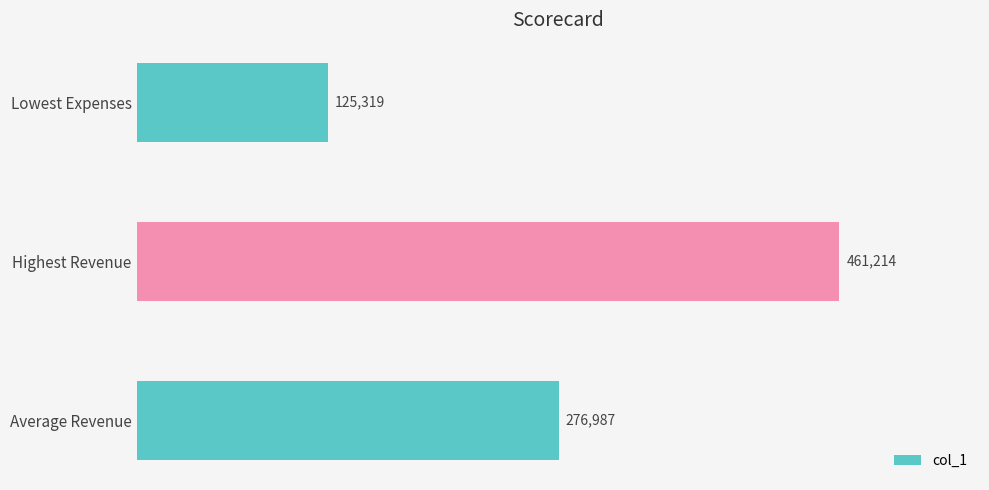

At which category does the chart reach its minimum across all series?

Lowest Expenses